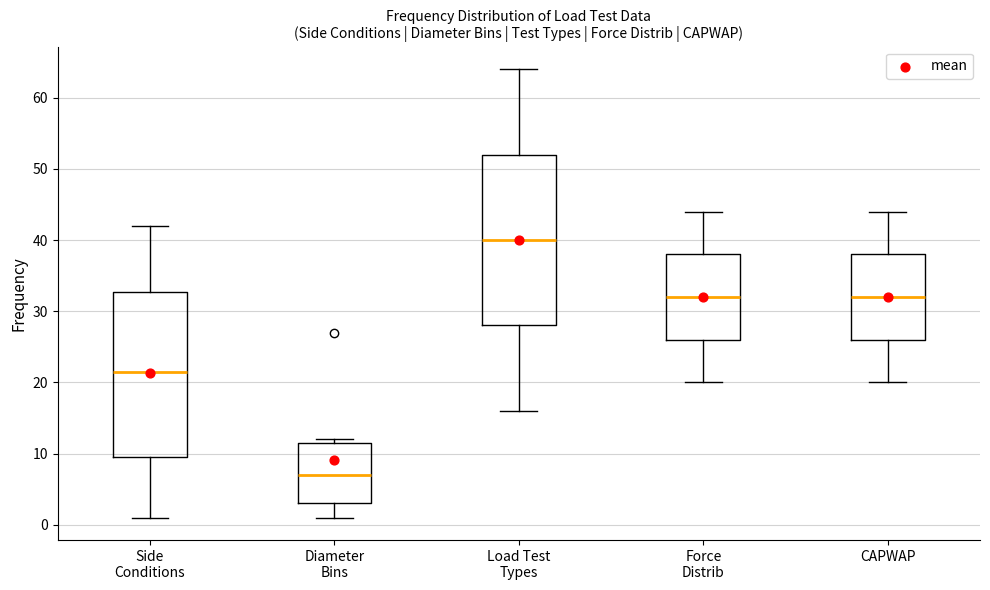

Which box's median line is the highest?

Load Test Types